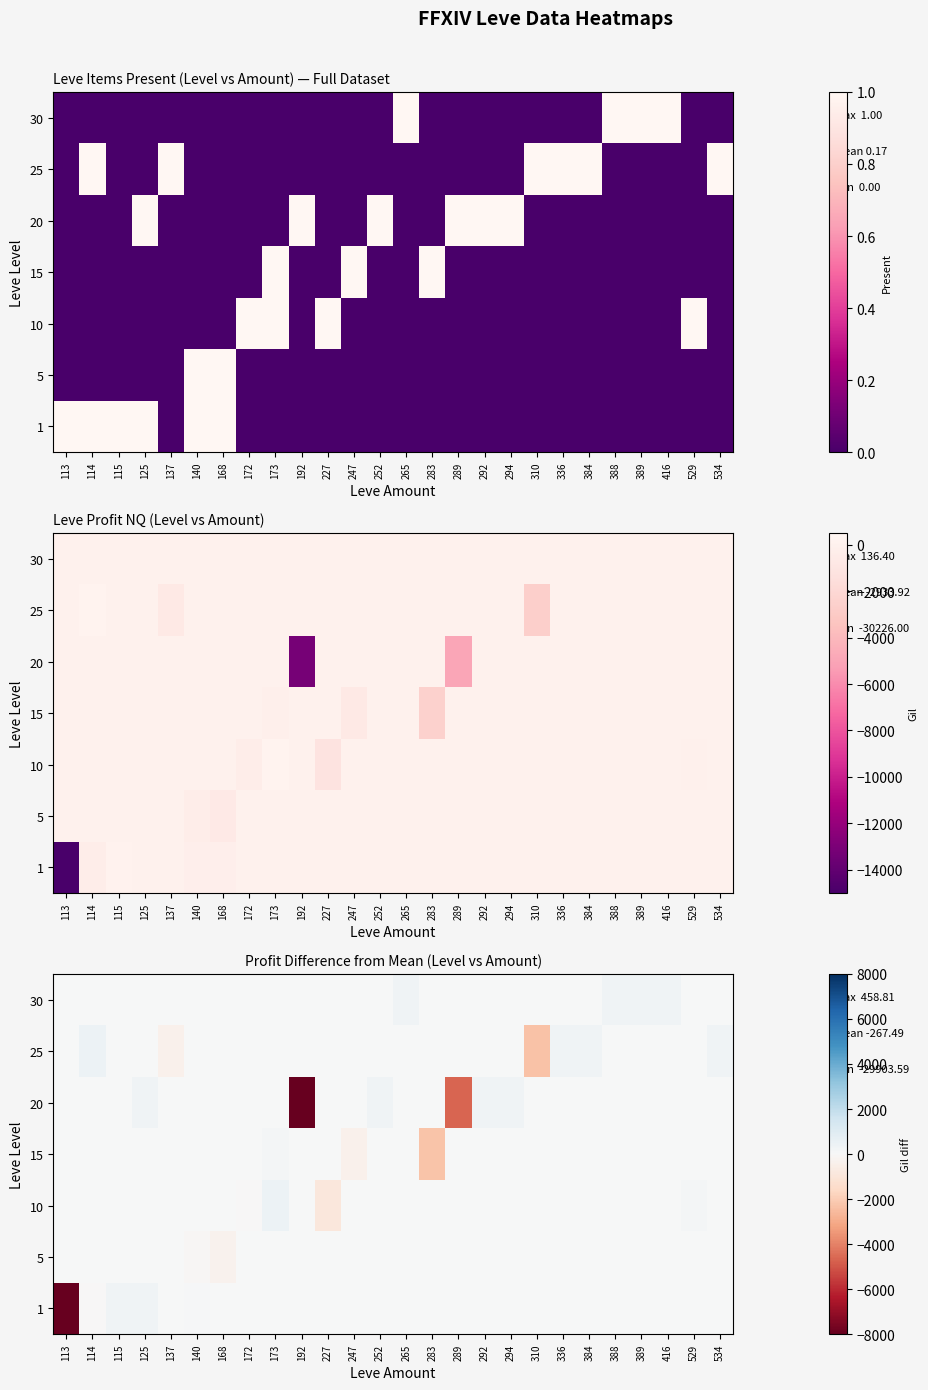

Where does the 20 series first go above 0?

125